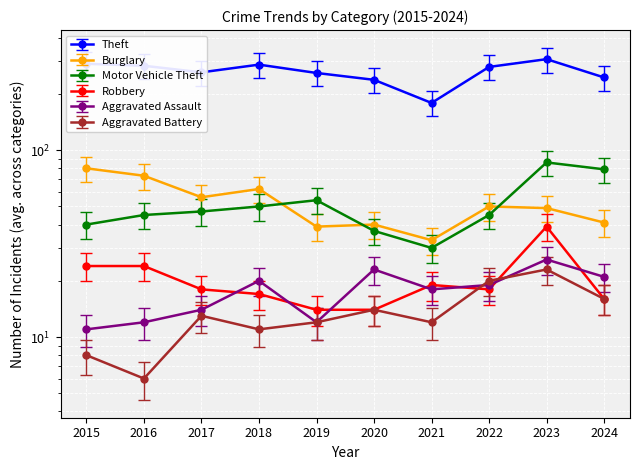

Which series has the largest total across all categories?

Theft